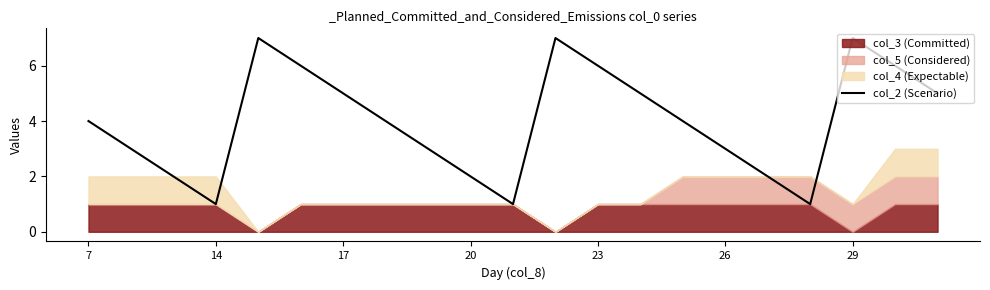

What is the maximum value shown in the chart?

7